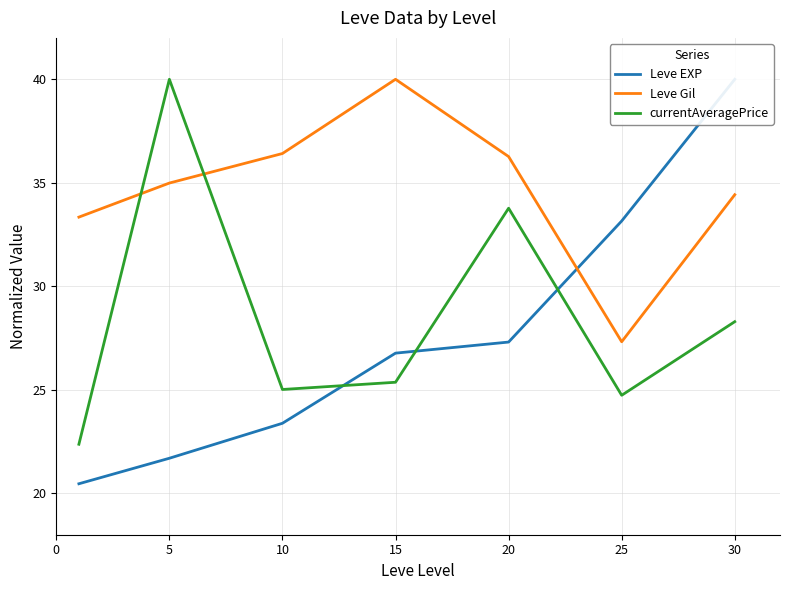

True or false: currentAveragePrice has a value of 44.2 at 25.

False